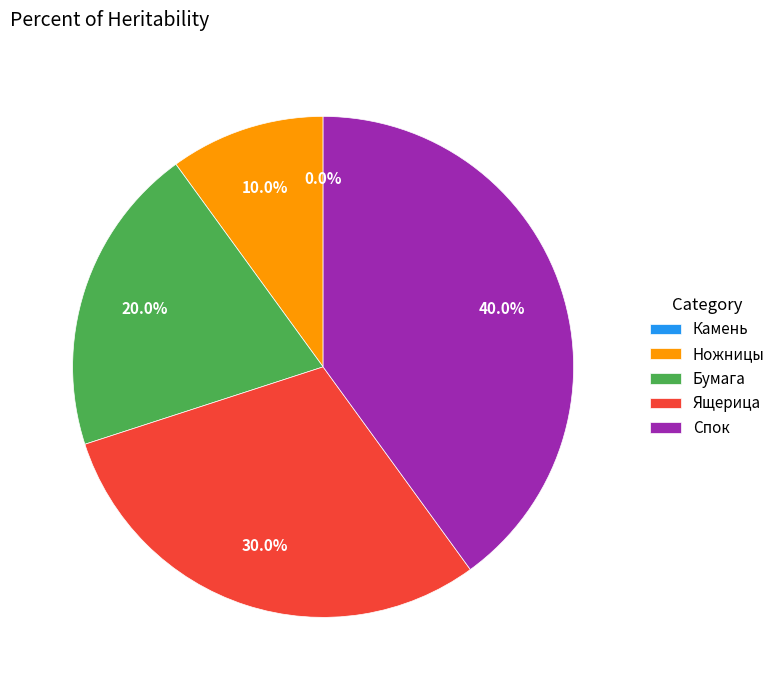

Is there a majority slice in this chart?

No